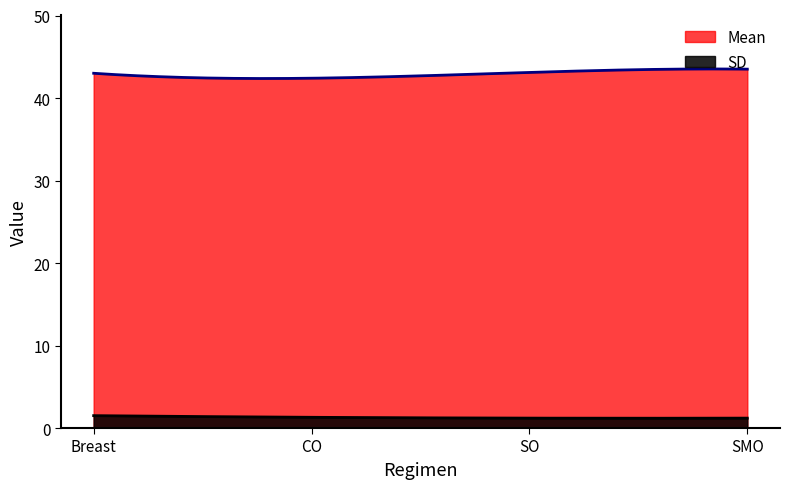

Reading left to right, transcribe all the data shown in this chart.

Mean: 43.0	42.4	43.1	43.5
SD: 1.5	1.3	1.2	1.2